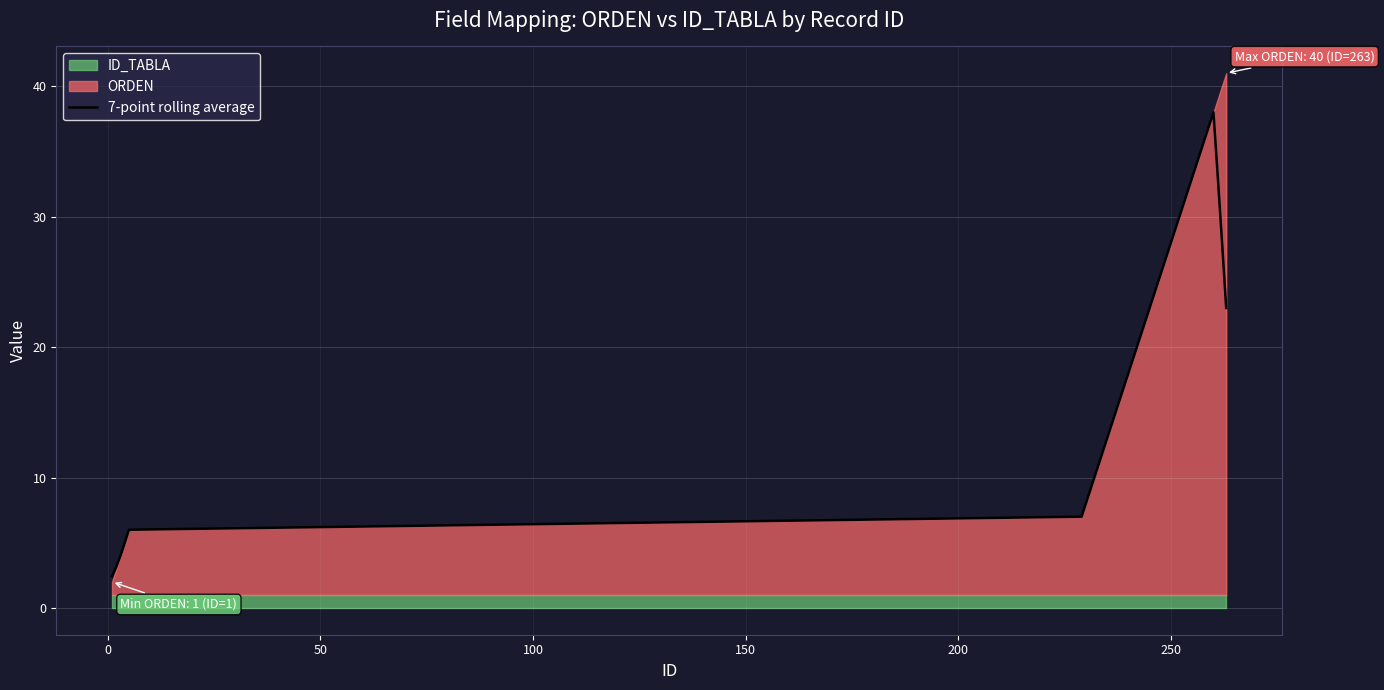

What is the maximum value for 7-point rolling average?

38.0